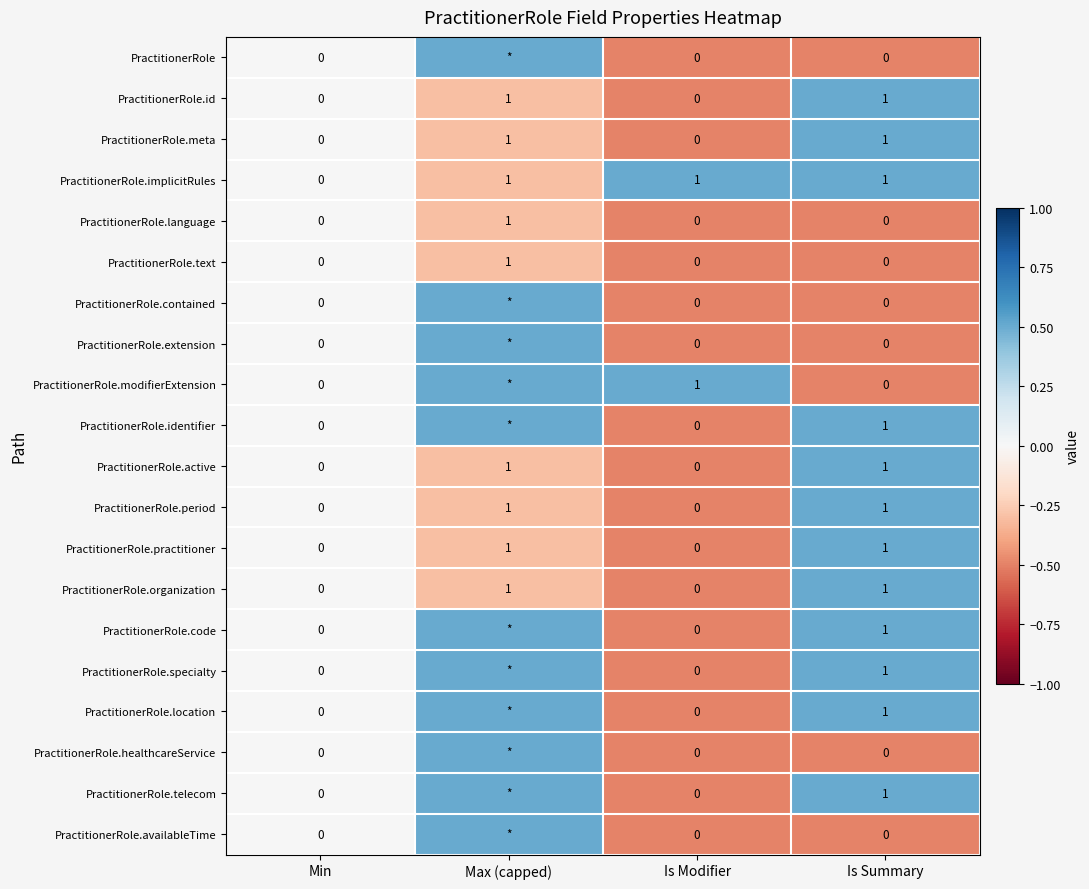

What is the sum of all PractitionerRole.practitioner values?

2.0